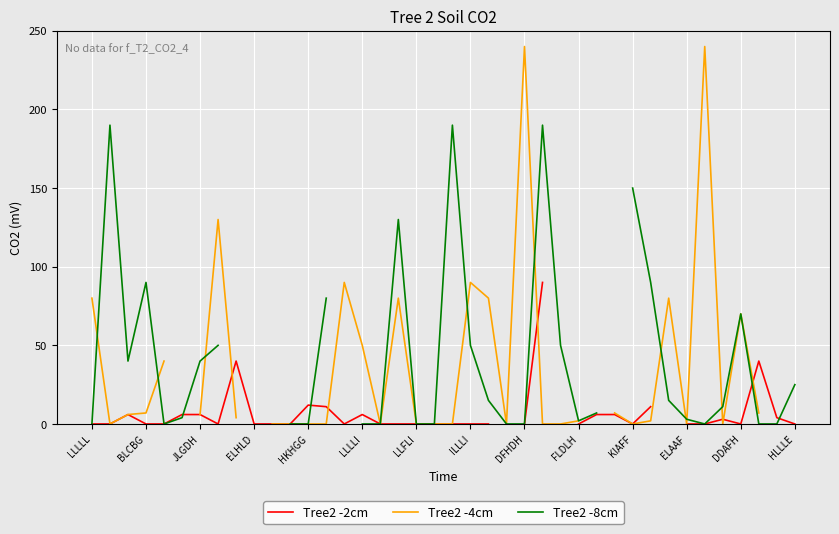

The Tree2 -2cm series shows 6.0 at JLGDH. True or false?

True